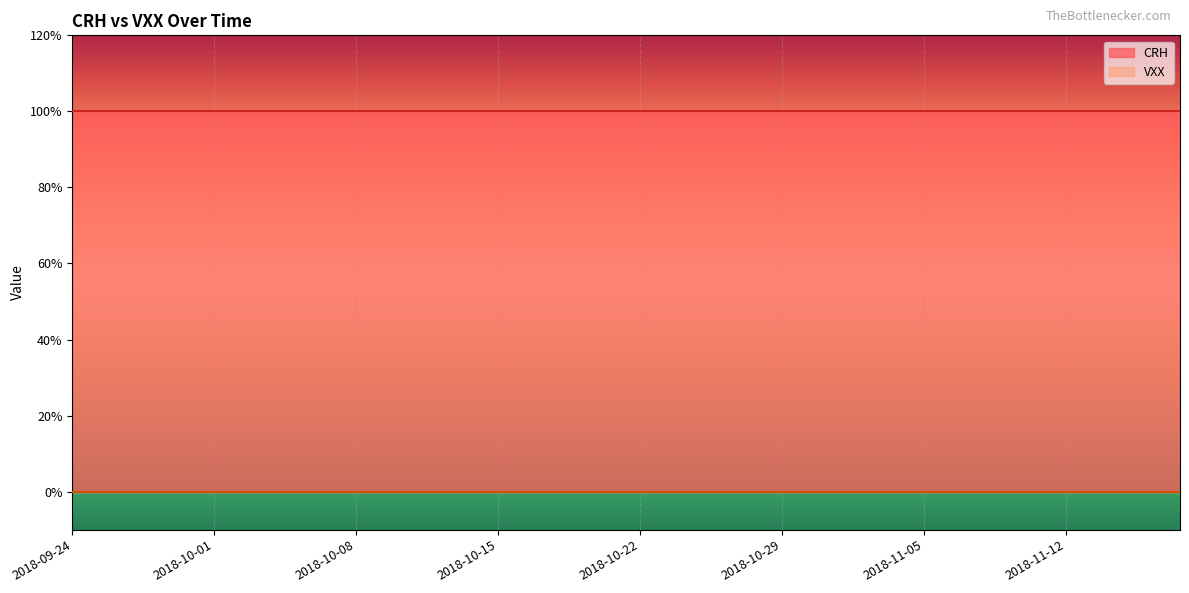

At how many categories does at least one series exceed 0?

40